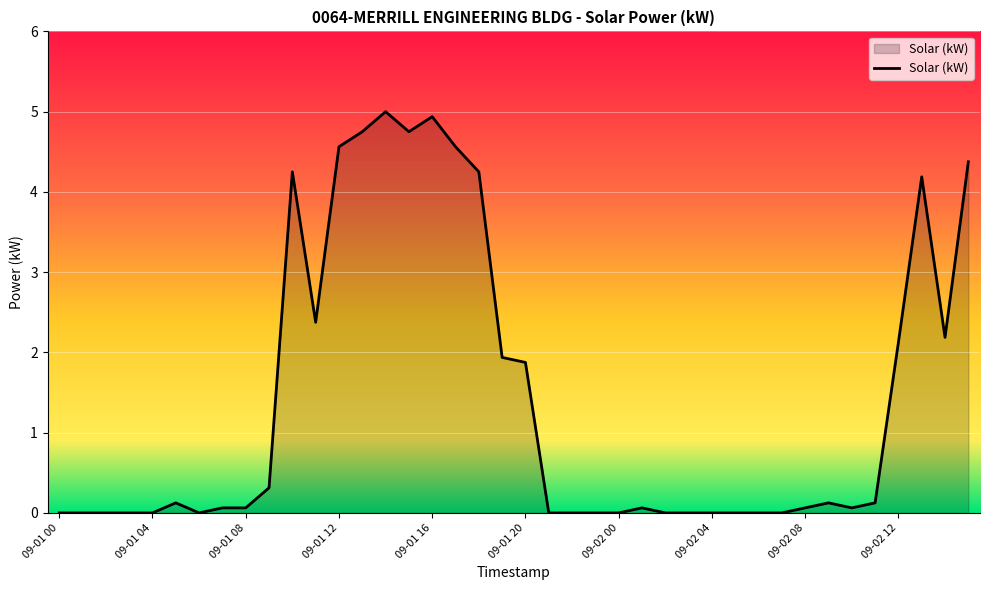

What is the greatest value displayed?

5.0